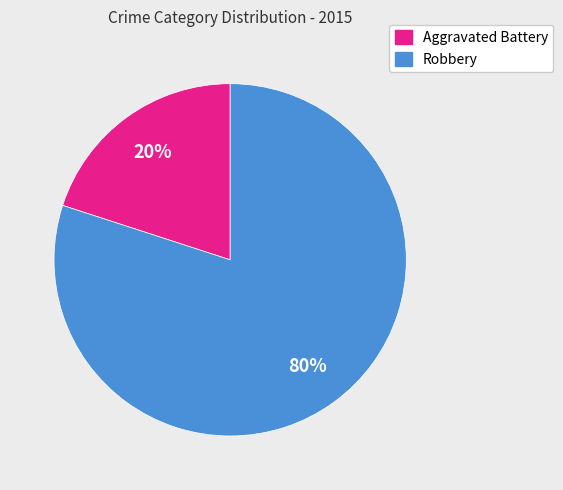

Approximately how many times larger is the value at Robbery compared to Aggravated Battery?

4.0